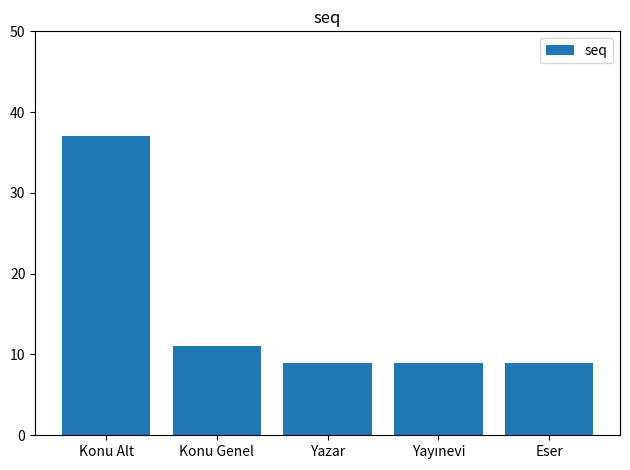

What is the maximum value shown in the chart?

37